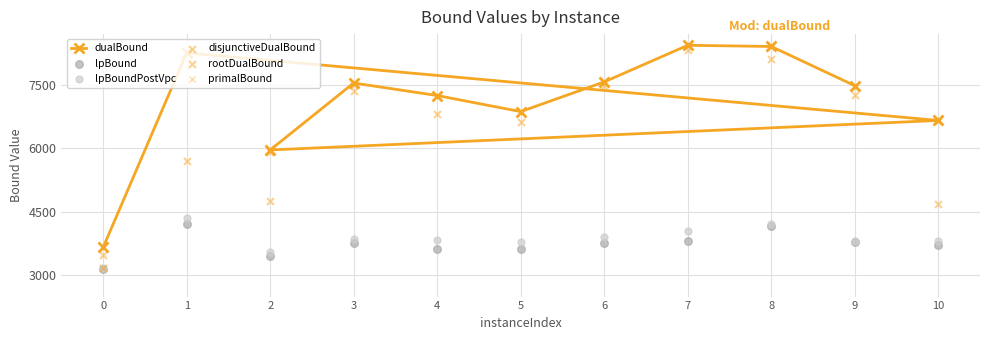

At which category is the sum across all series the highest?

8